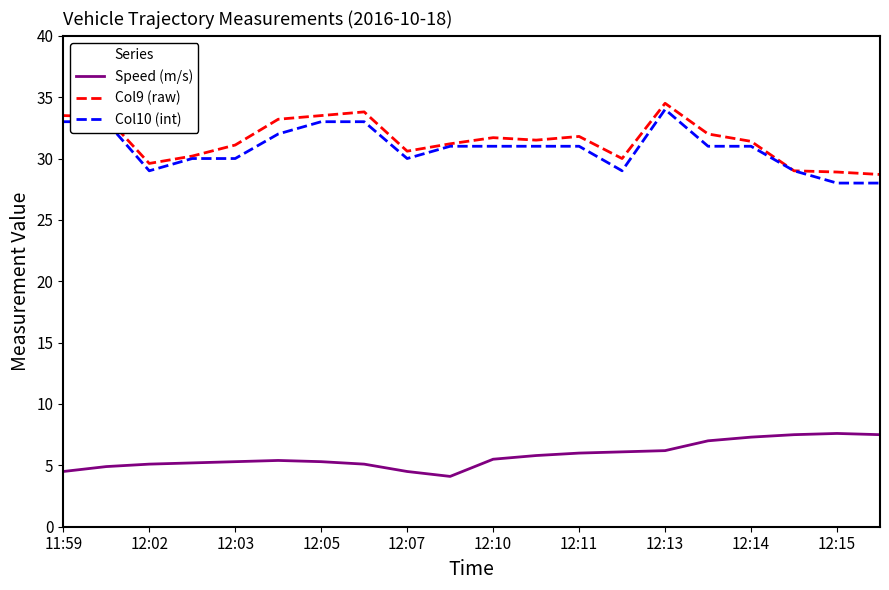

What is the lowest value of the Speed (m/s) series?

4.1